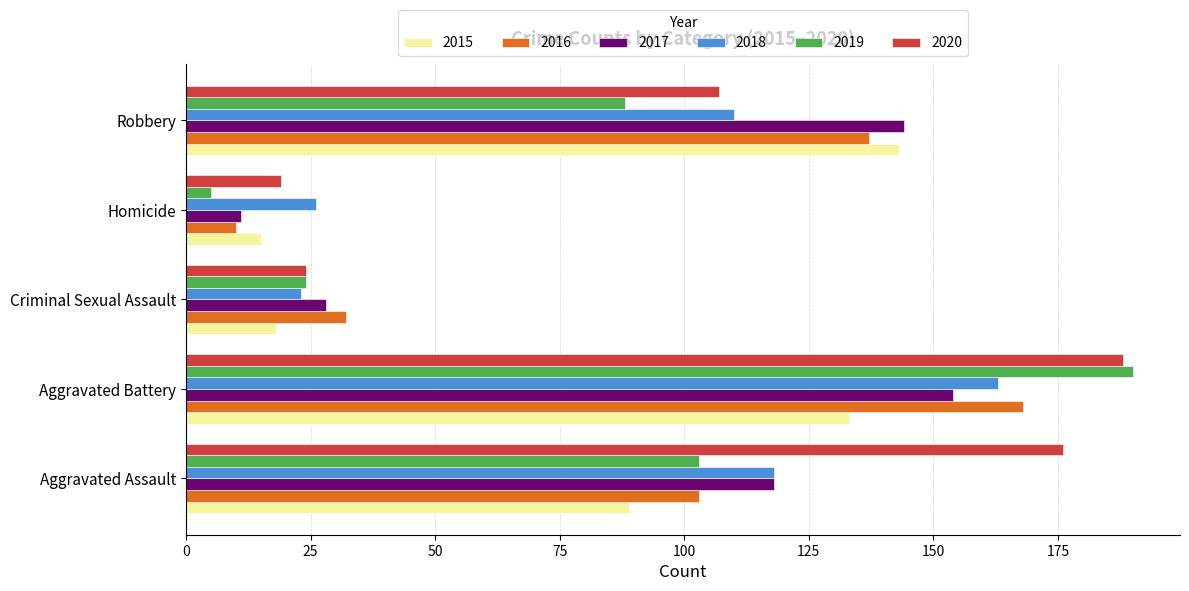

How many data points in 2015 are less than 89?

2